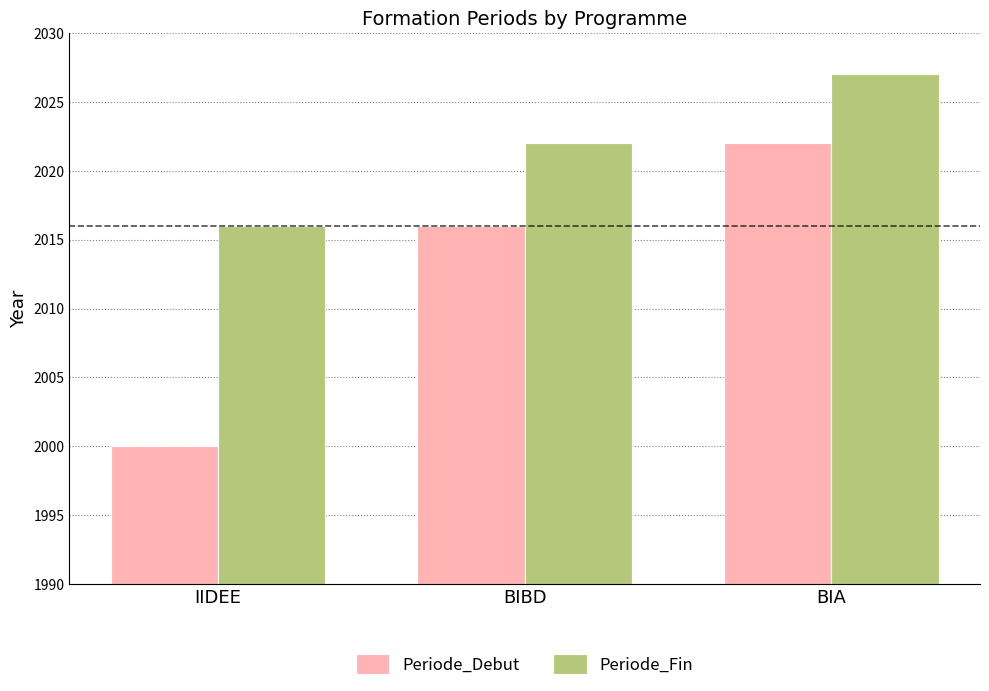

What is the label of the 3rd bar from the left?

BIA